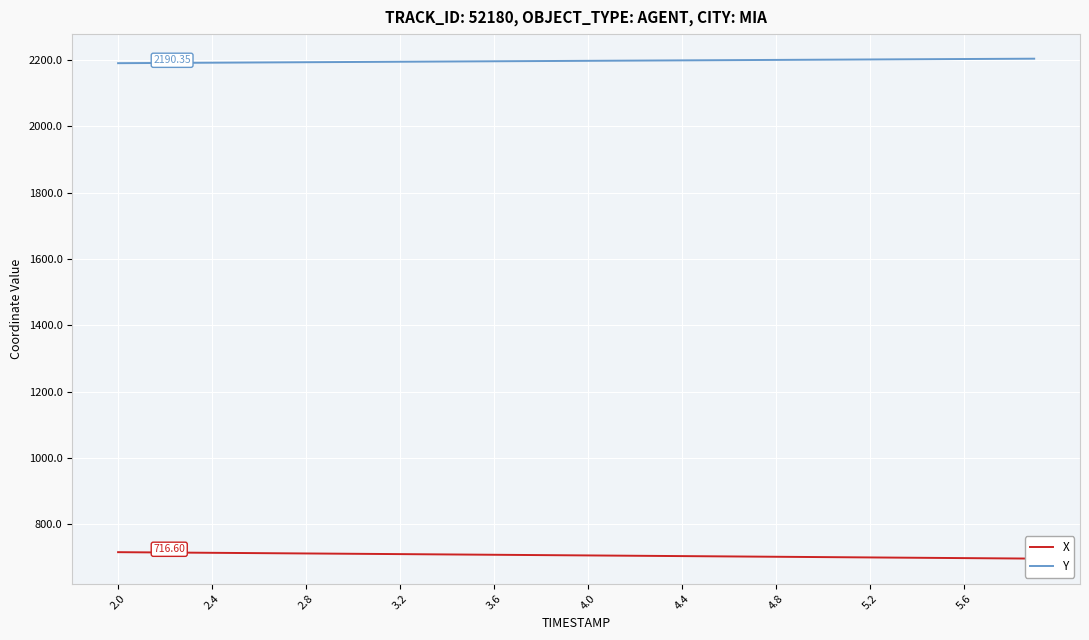

Reading left to right, what are all the values shown in this chart?

X: 716.6	716.1	715.6	715.1	714.7	714.2	713.7	713.2	712.7	712.2	711.7	711.2	710.7	710.2	709.7	709.2	708.7	708.2	707.8	707.3	706.8	706.3	705.8	705.2	704.7	704.2	703.7	703.2	702.7	702.2	701.7	701.2	700.7	700.2	699.7	699.2	698.7	698.2	697.7	697.2
Y: 2190.3	2190.7	2191.1	2191.4	2191.8	2192.2	2192.5	2192.9	2193.2	2193.6	2194.0	2194.3	2194.7	2195.0	2195.4	2195.7	2196.1	2196.4	2196.8	2197.1	2197.5	2197.8	2198.2	2198.5	2198.8	2199.2	2199.5	2199.9	2200.2	2200.5	2200.9	2201.2	2201.6	2201.9	2202.2	2202.6	2202.9	2203.2	2203.6	2203.9